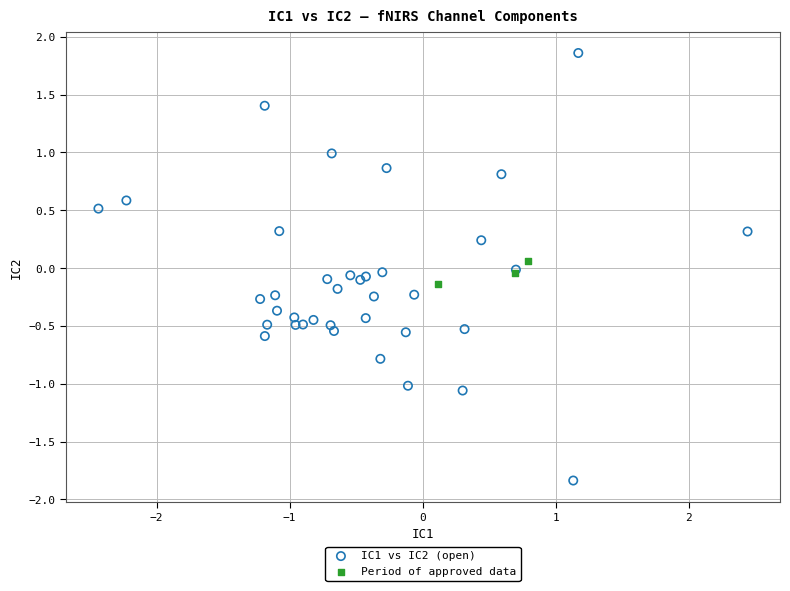

Which series has the widest spread of Y values?

IC1 vs IC2 (open)